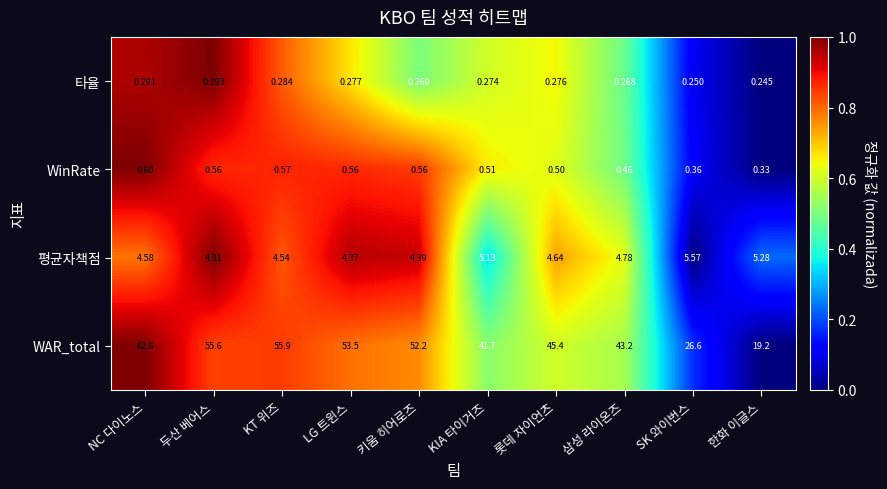

Which category has the lowest value in the WinRate series?

한화 이글스